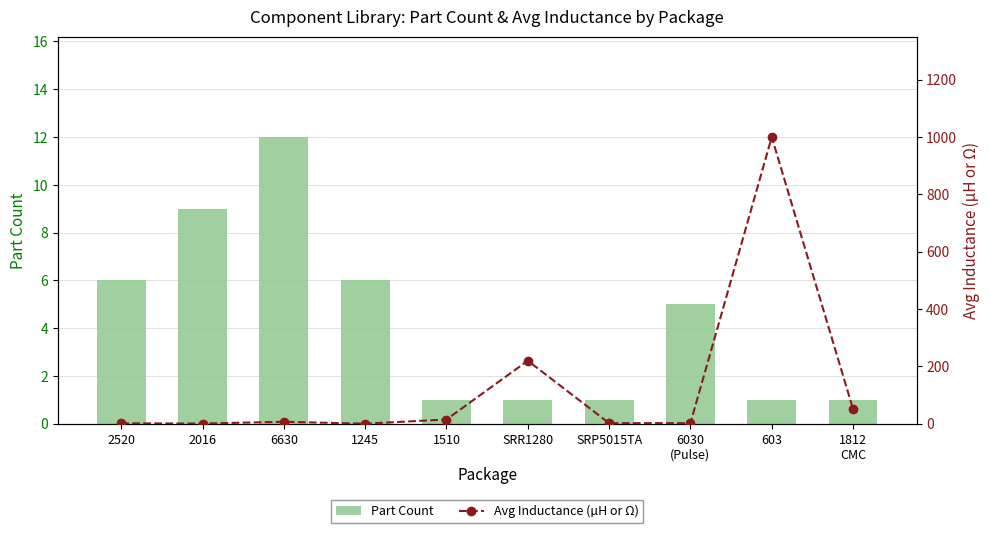

What is the total value across all series at 6630?

19.0